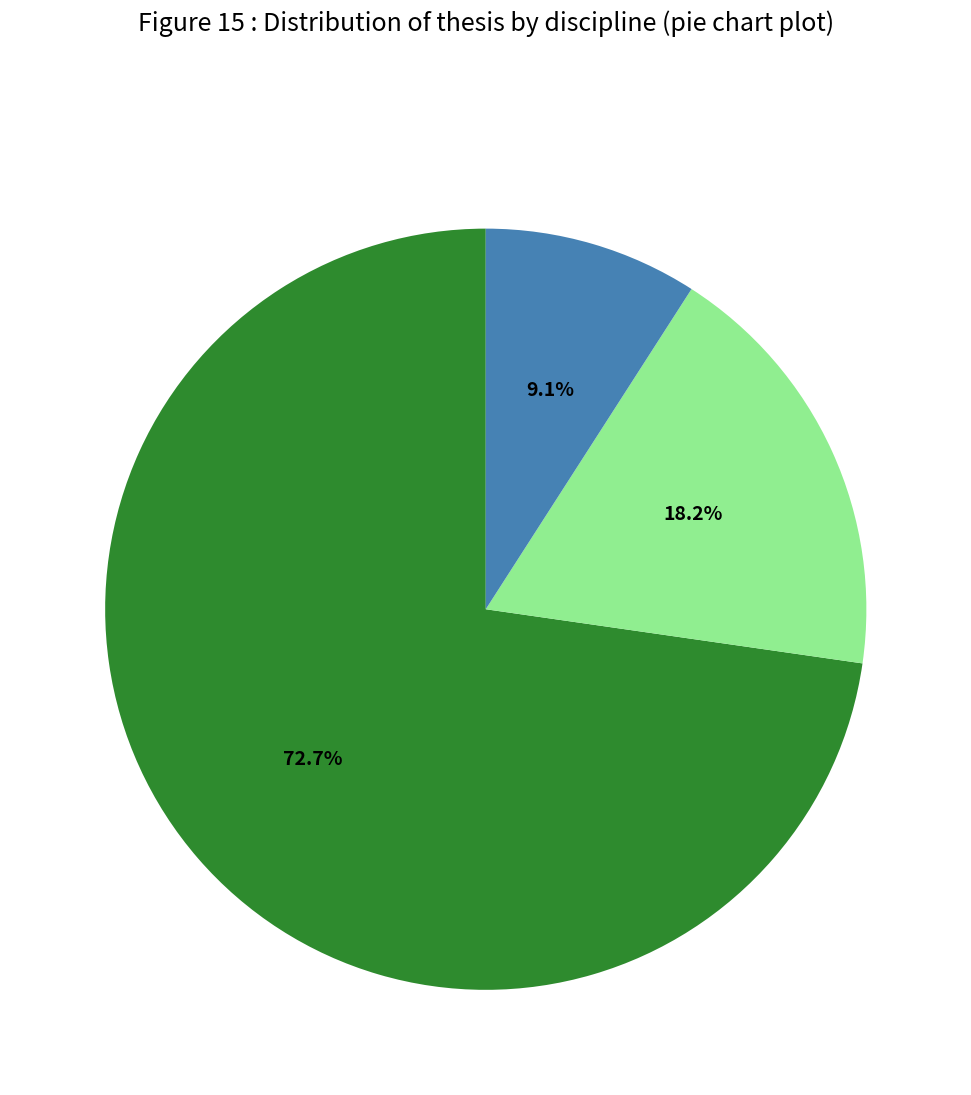

How many slices are in this pie chart?

3